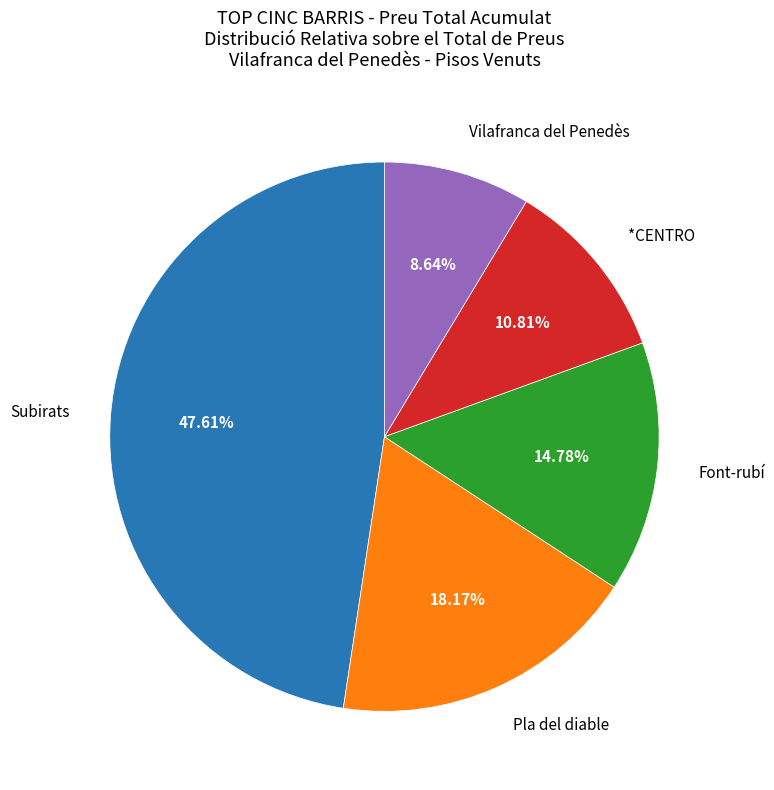

Does any single category account for the majority?

No